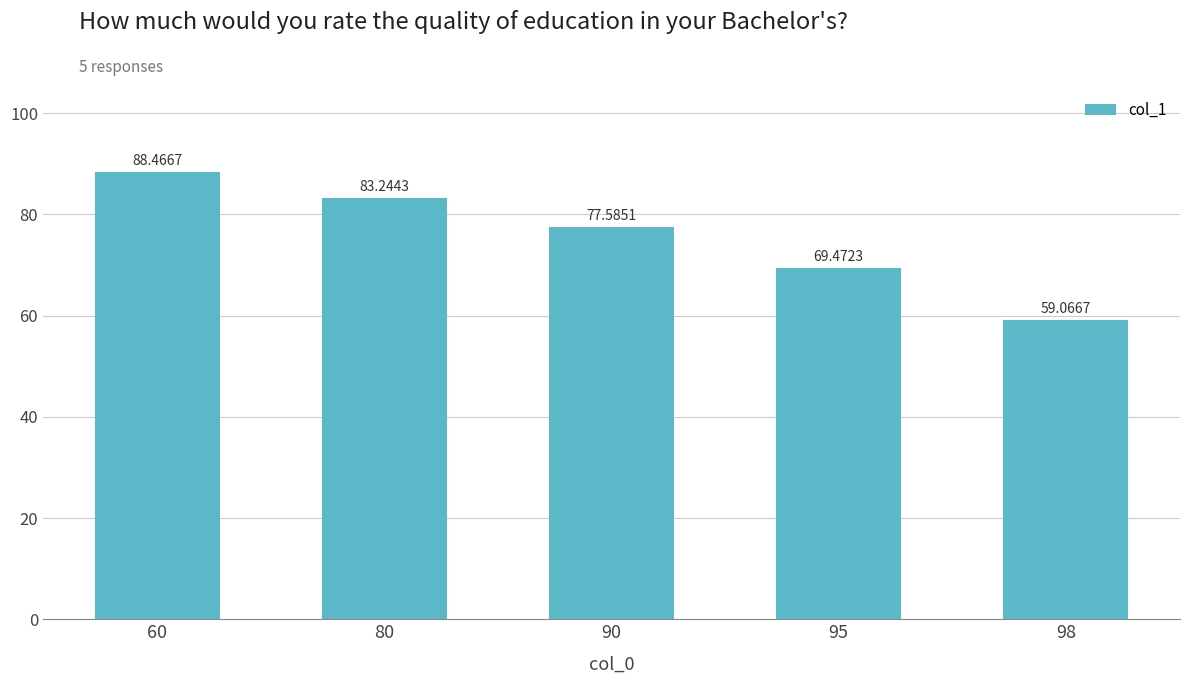

What is the value of the 2nd bar from the left?

83.2